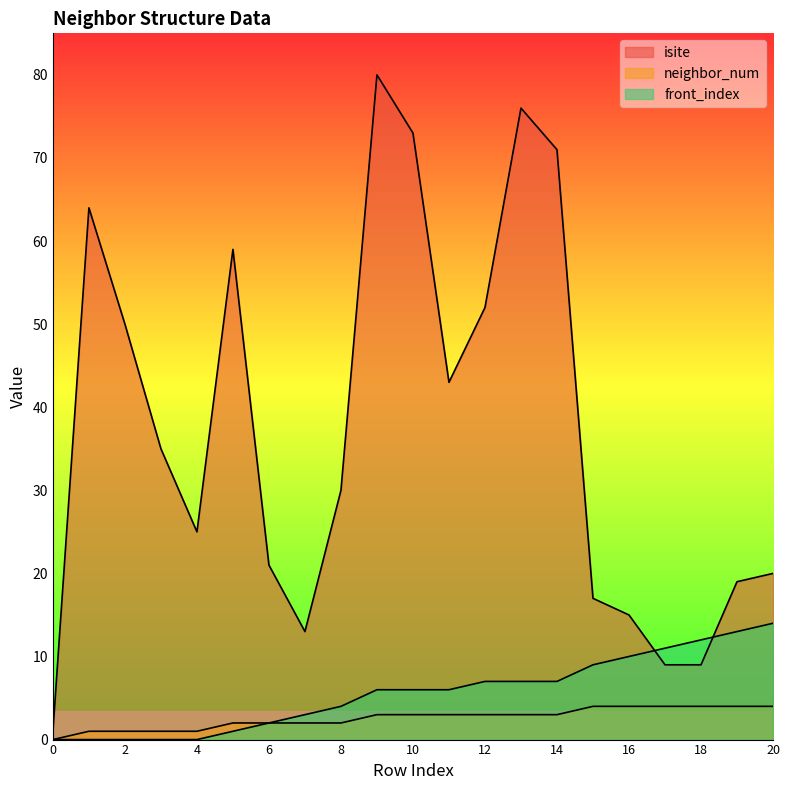

Reading right to left, transcribe all the data shown in this chart.

isite: 20	19	9	9	15	17	71	76	52	43	73	80	30	13	21	59	25	35	50	64	1
neighbor_num: 4	4	4	4	4	4	3	3	3	3	3	3	2	2	2	2	1	1	1	1	0
front_index: 14	13	12	11	10	9	7	7	7	6	6	6	4	3	2	1	0	0	0	0	0